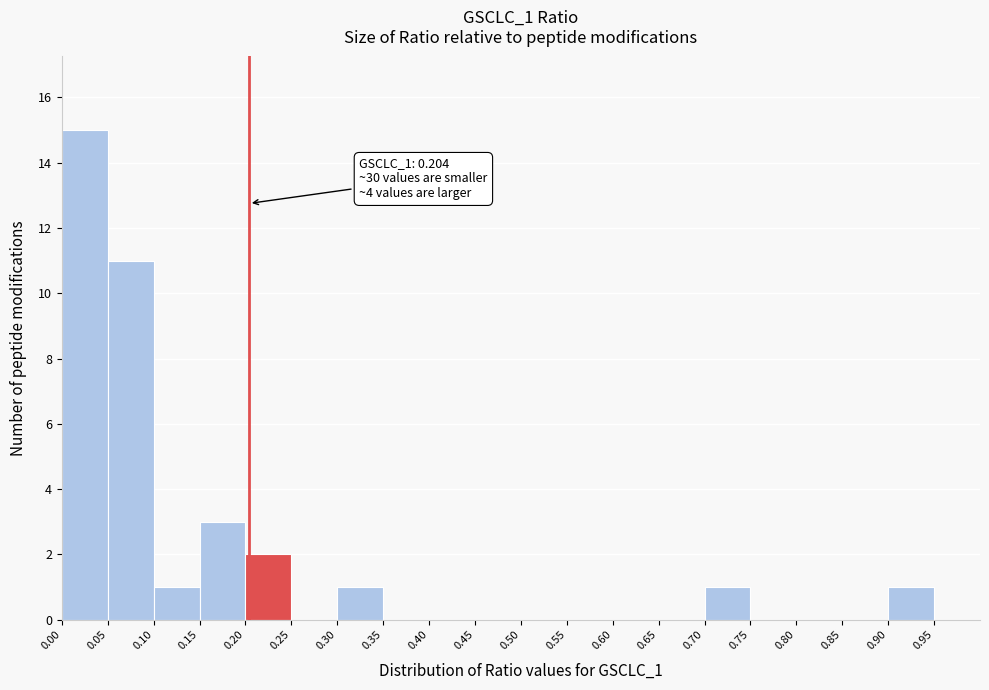

Over which range of the x-axis is the bar tallest?

0.00 to 0.05